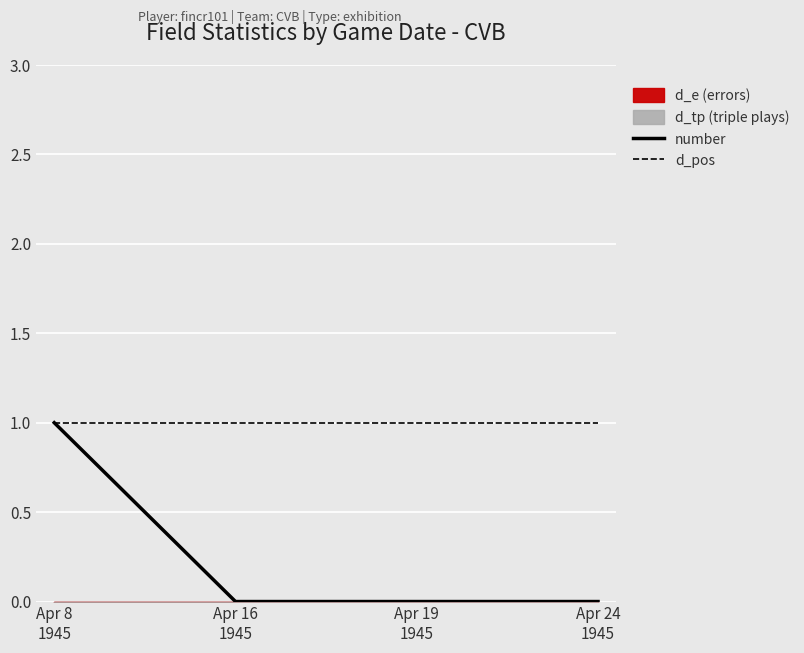

At how many categories does at least one series exceed 0?

4